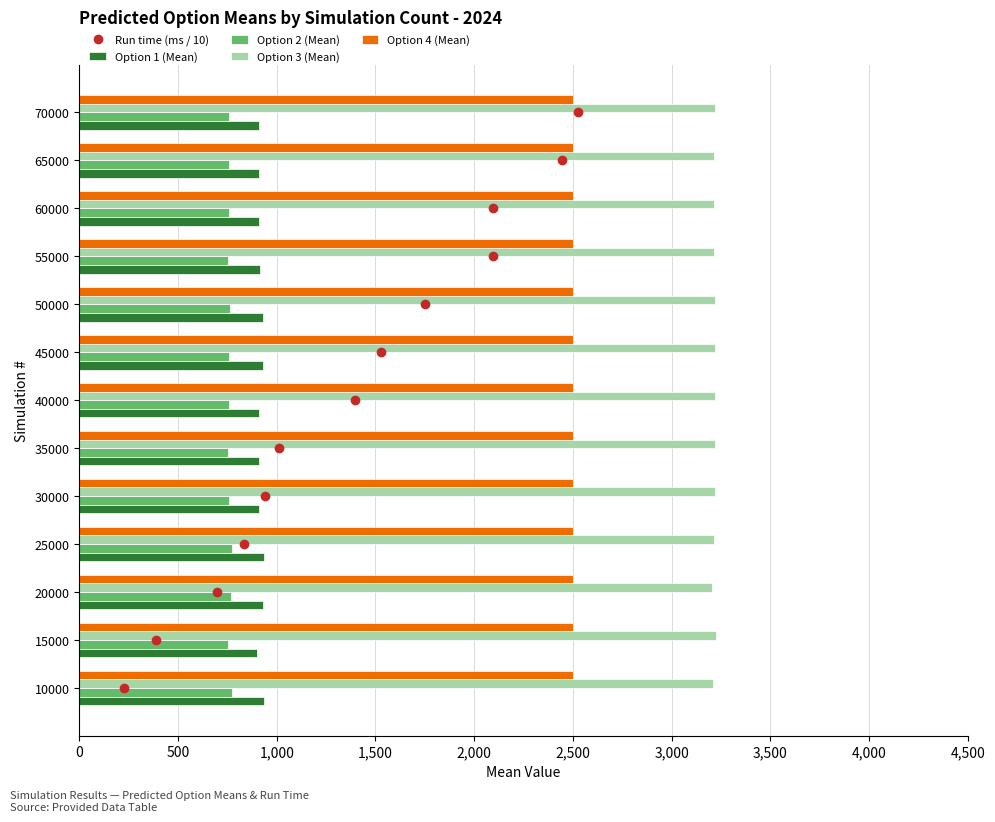

The Option 1 (Mean) series shows 1191.3 at 65000. True or false?

False